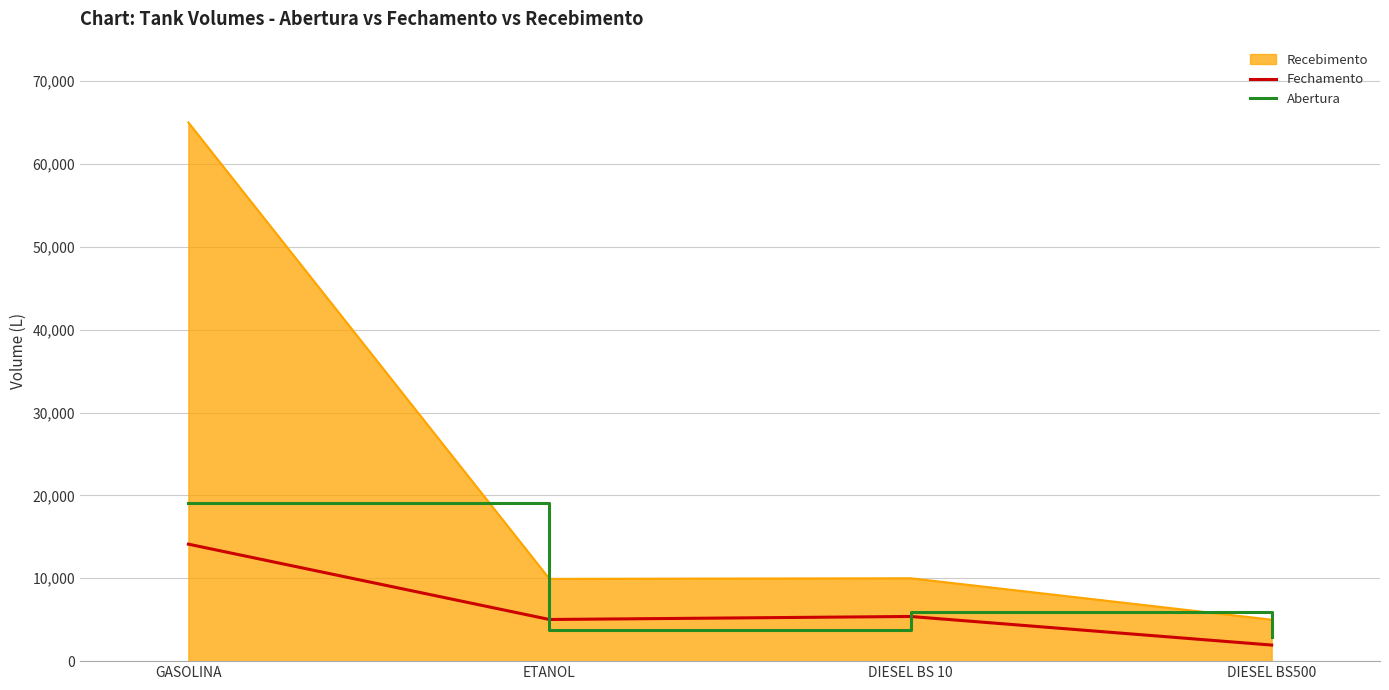

How many lines are shown in the chart?

3